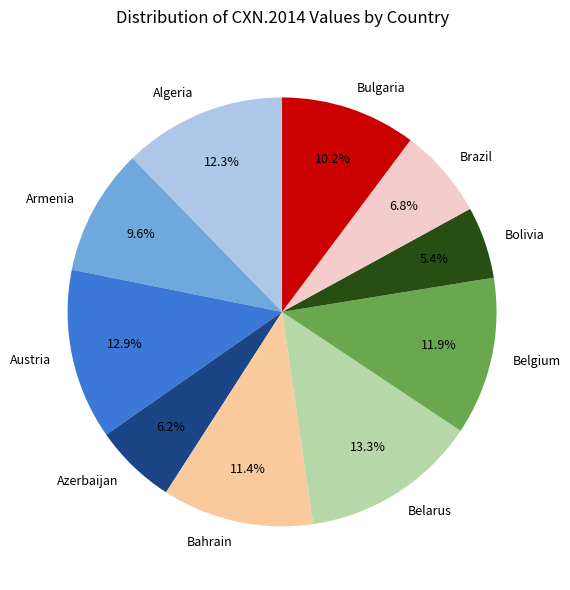

Does any single category account for the majority?

No